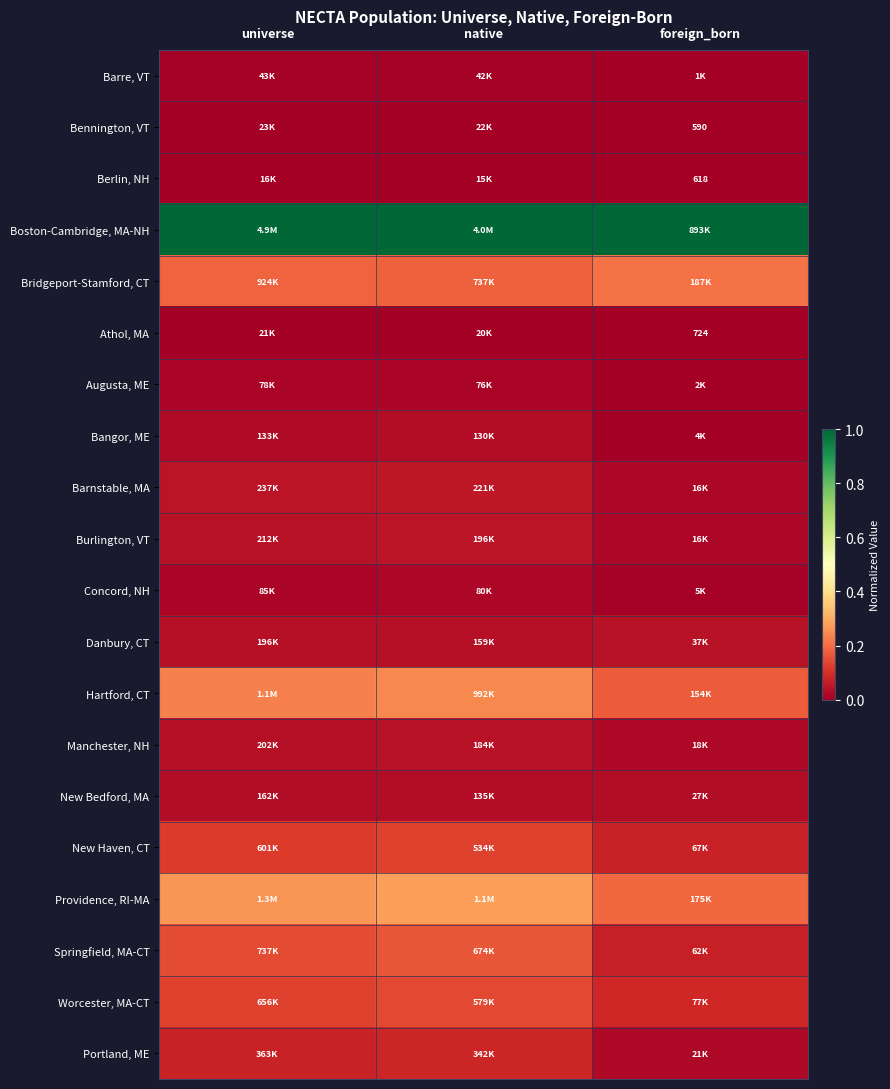

Which series has the largest total across all categories?

Boston-Cambridge, MA-NH